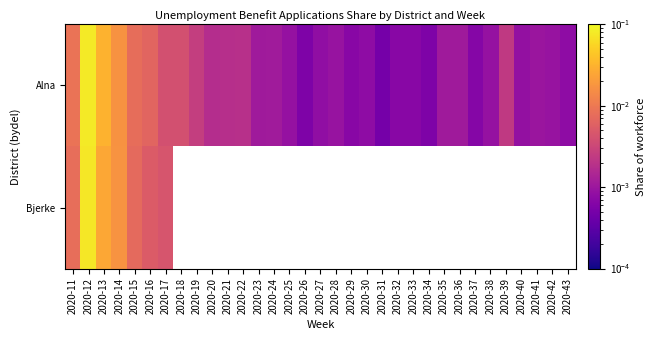

At which label does Alna reach its peak?

2020-12